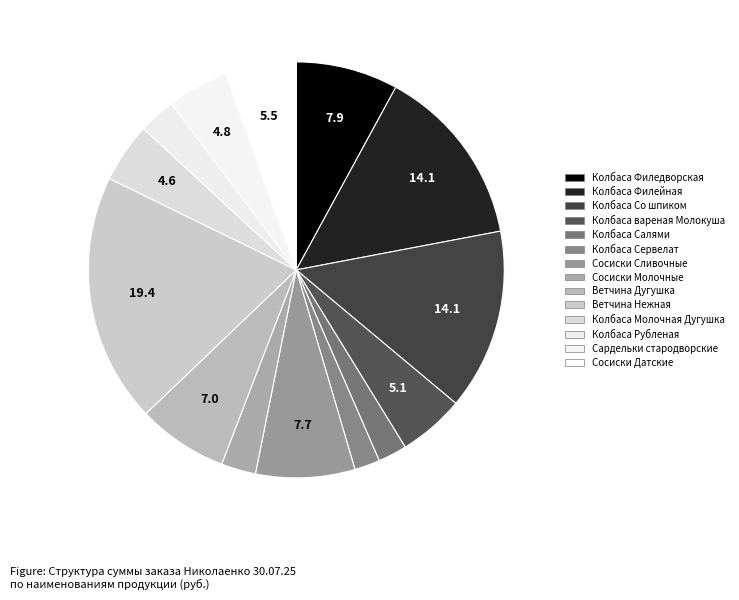

How many segments does this pie chart have?

14